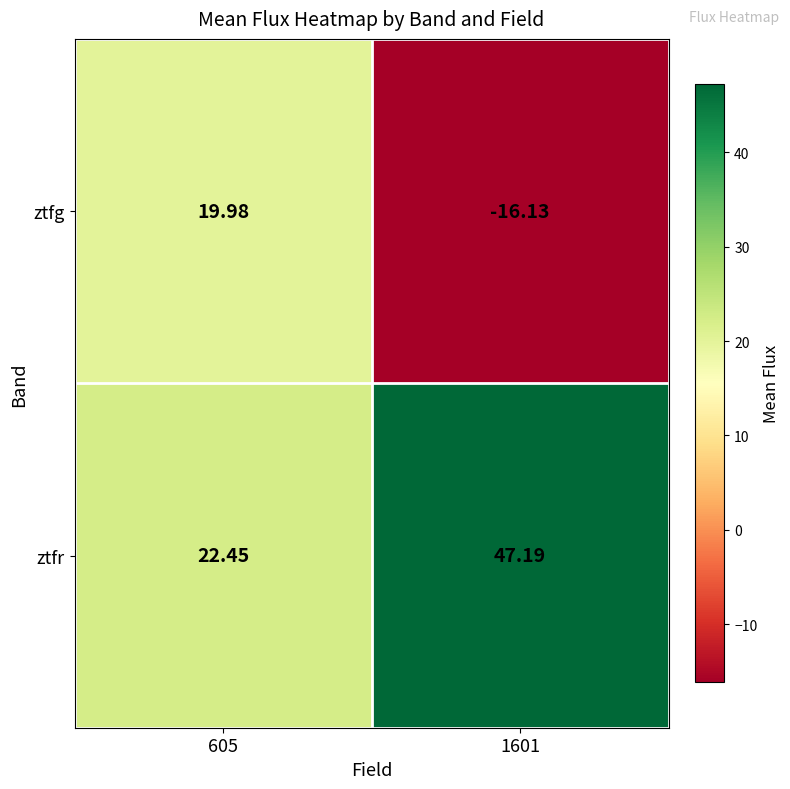

What is the smallest value displayed?

-16.1